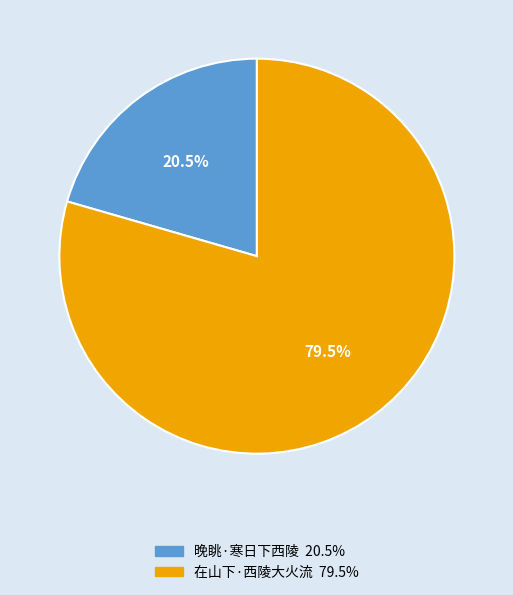

How many slices are in this pie chart?

2